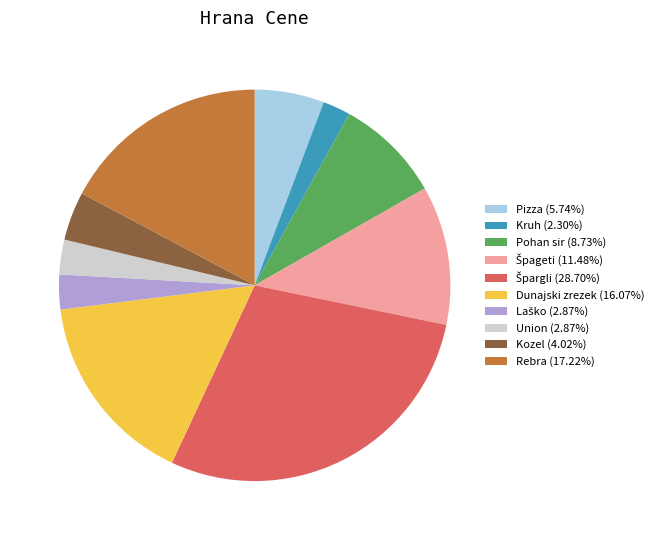

Combined, do Pizza (5.74%) and Rebra (17.22%) account for over 50%?

No